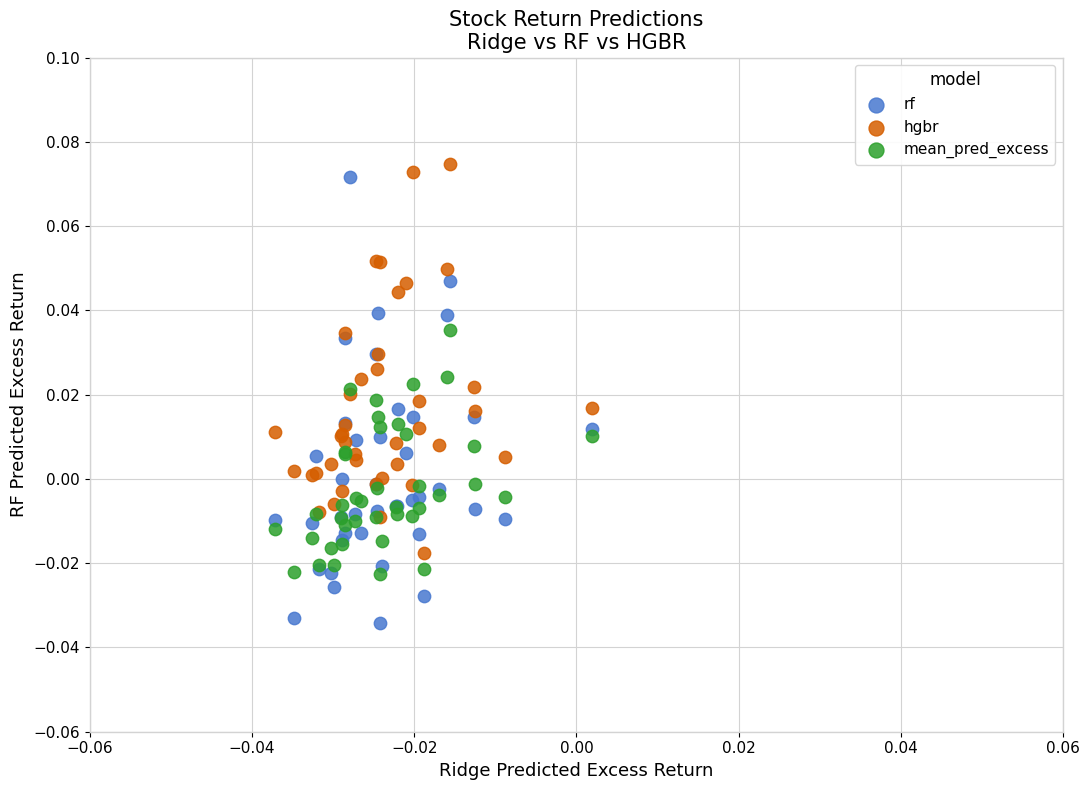

Which series contains the lowest Y value?

rf